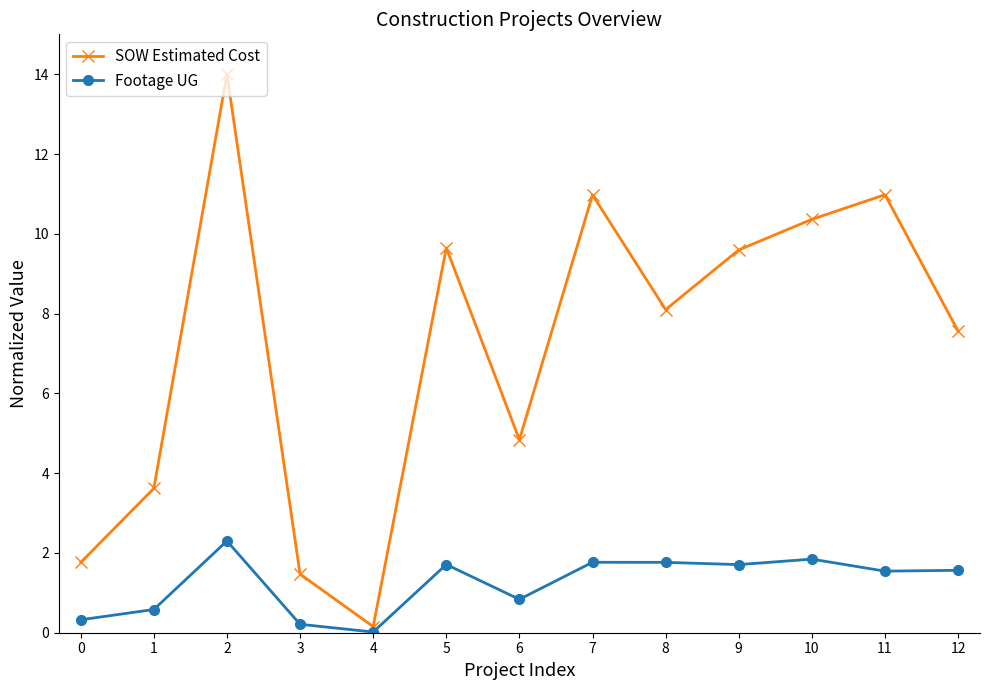

In SOW Estimated Cost, how many points are lower than both neighbors (excluding endpoints)?

3